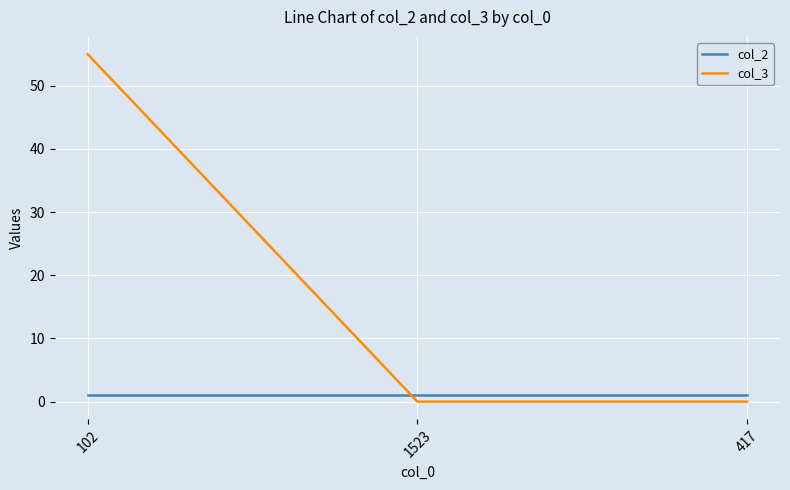

What is the average value of the col_2 series?

1